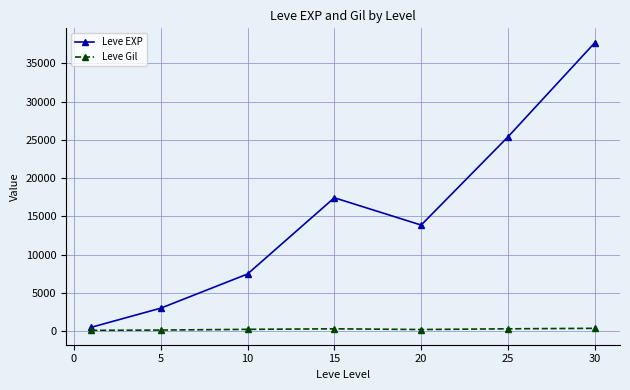

Count the number of categories in the chart.

7